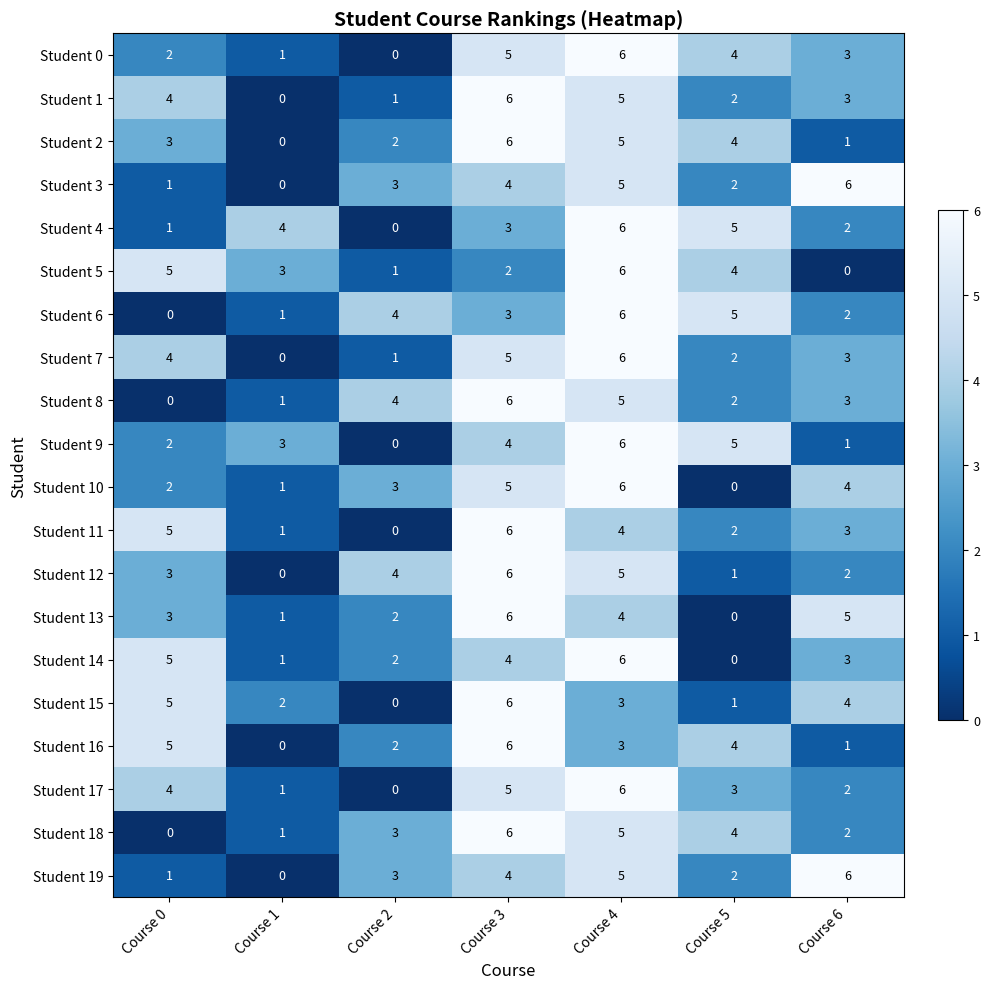

What value does the Student 9 series have at Course 1?

3